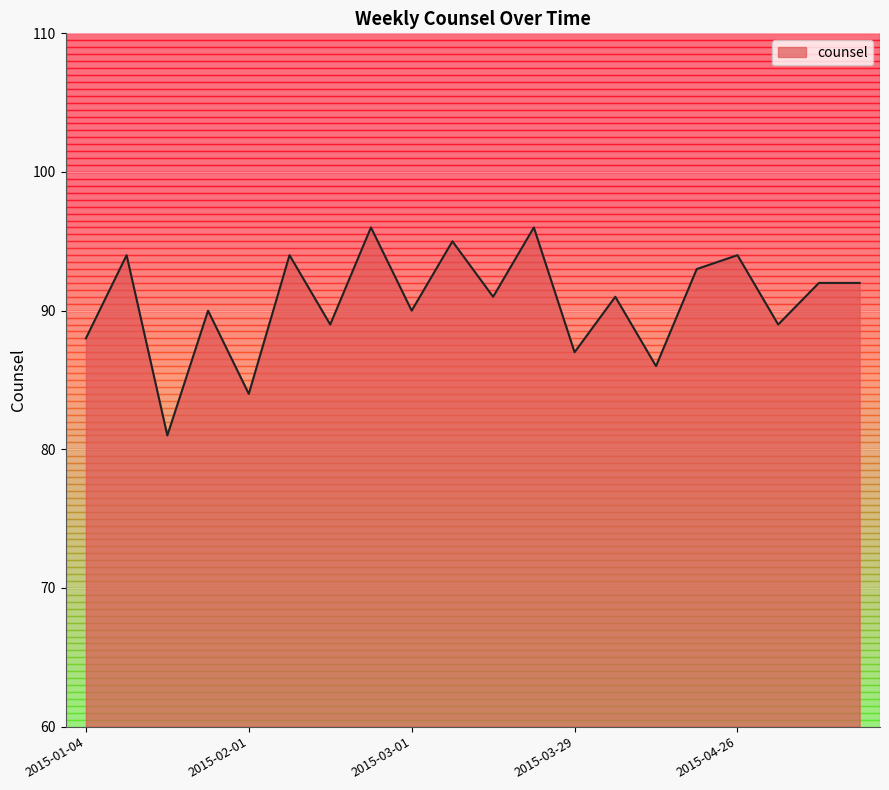

What is the smallest value displayed?

81